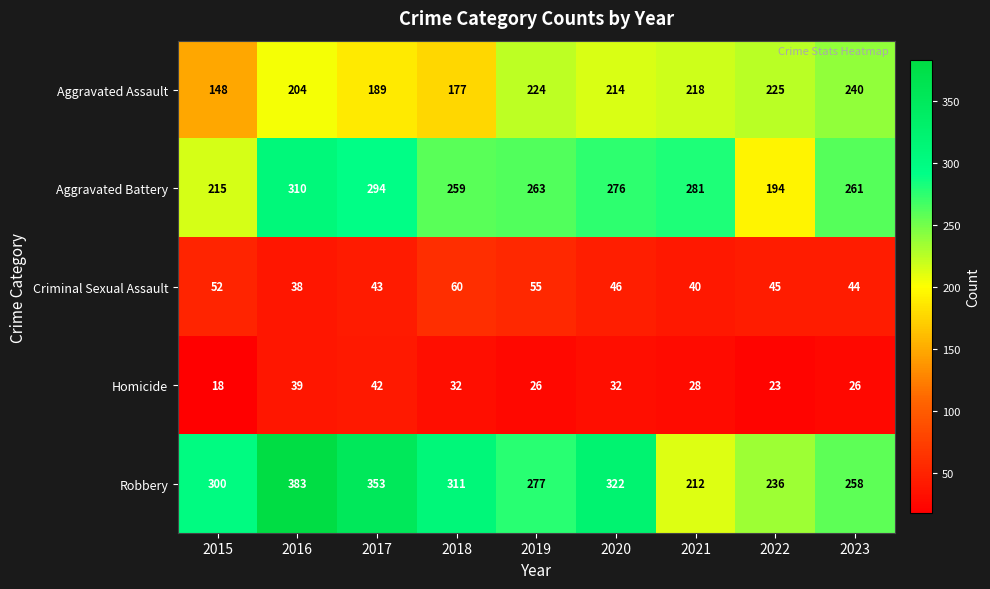

At which category does the chart reach its peak across all series?

2016